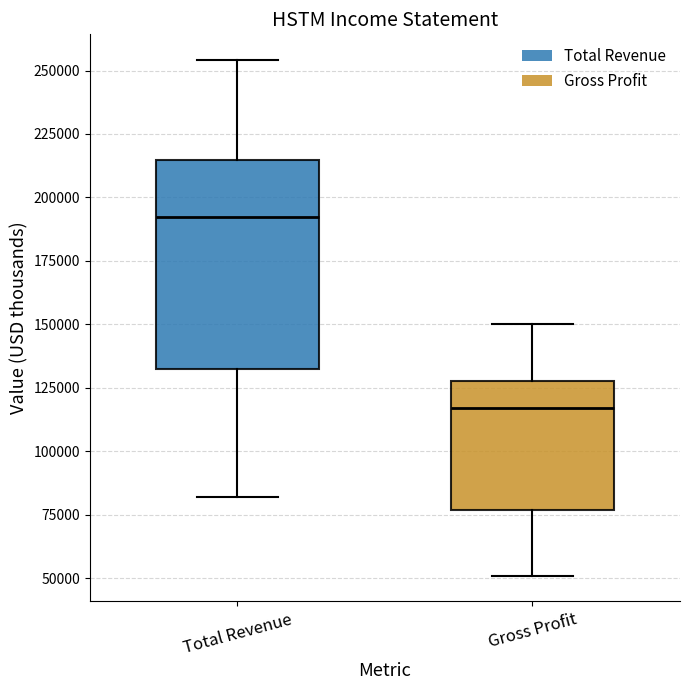

Reading left to right, read every box against the y-axis: the position of its median line, the range the box covers, and the ends of its whiskers. The values are not printed on the chart, so give them approximately, as read against the axis.

Total Revenue: median 190000, box 130000 to 215000, whiskers 80000 to 255000
Gross Profit: median 115000, box 75000 to 130000, whiskers 50000 to 150000